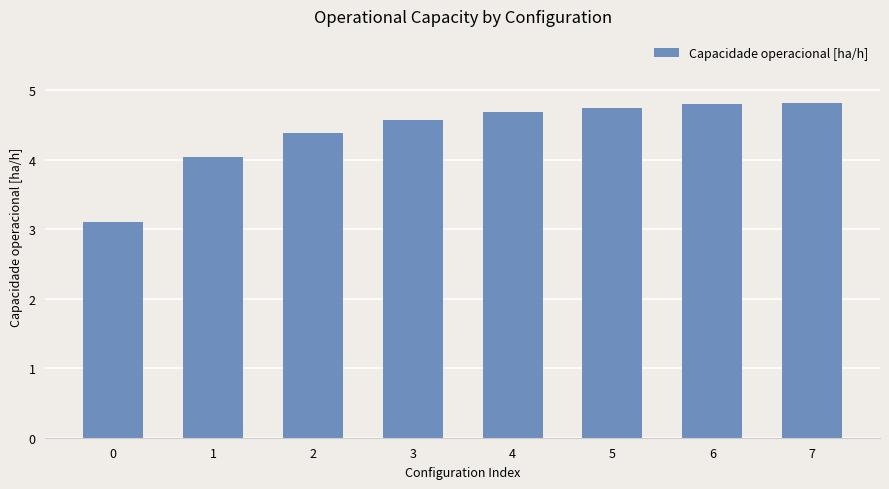

What is the smallest value displayed?

3.1